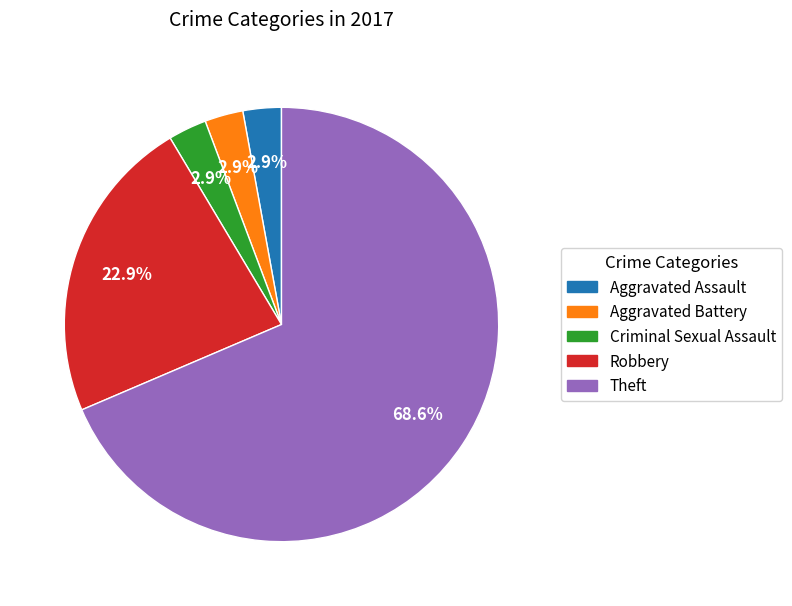

Which category accounts for the majority?

Theft